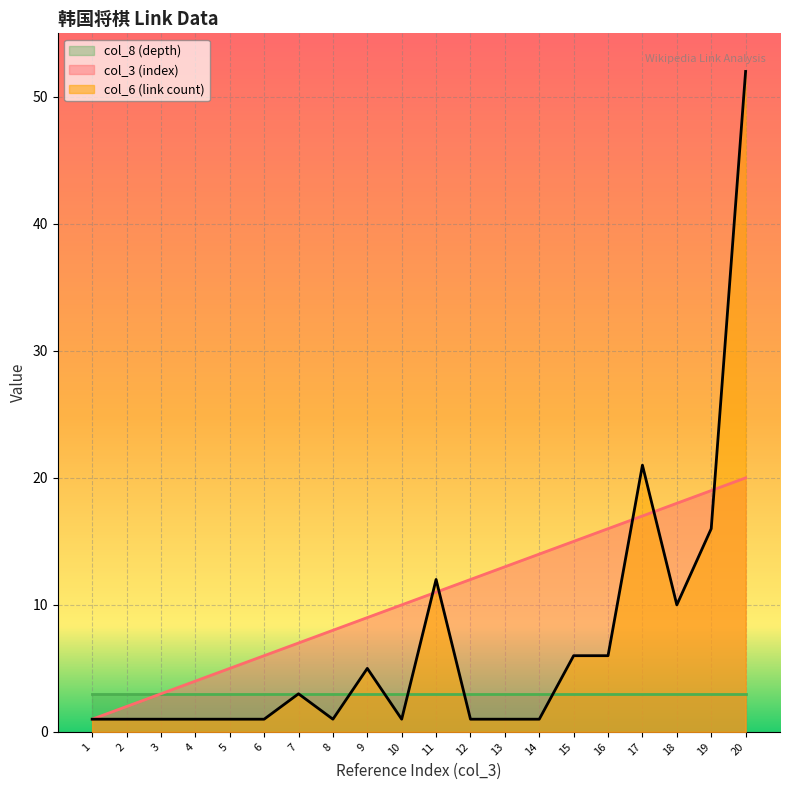

Which series ends up on top after the final intersection of col_3 (index) and col_6 (link count)?

col_6 (link count)